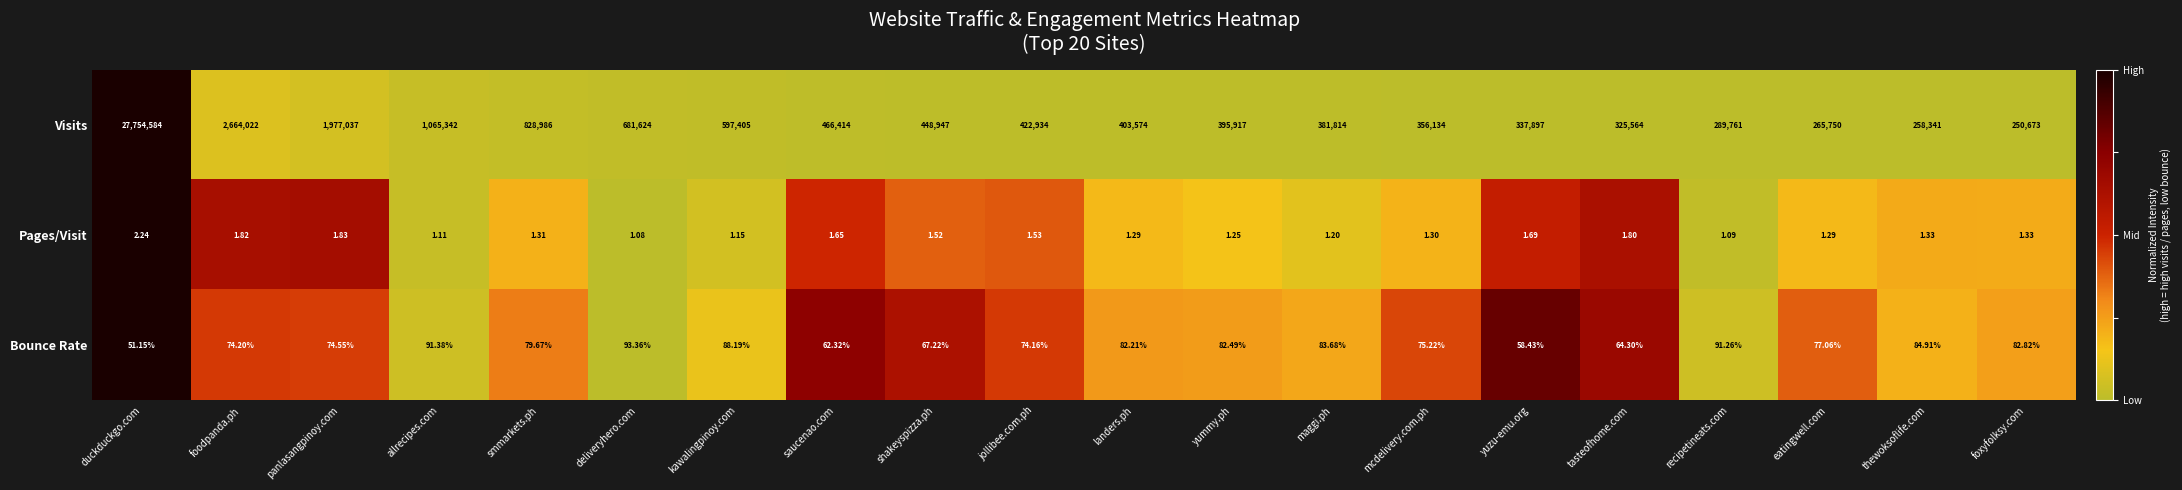

What is the total value across all series at jollibee.com.ph?

423009.7